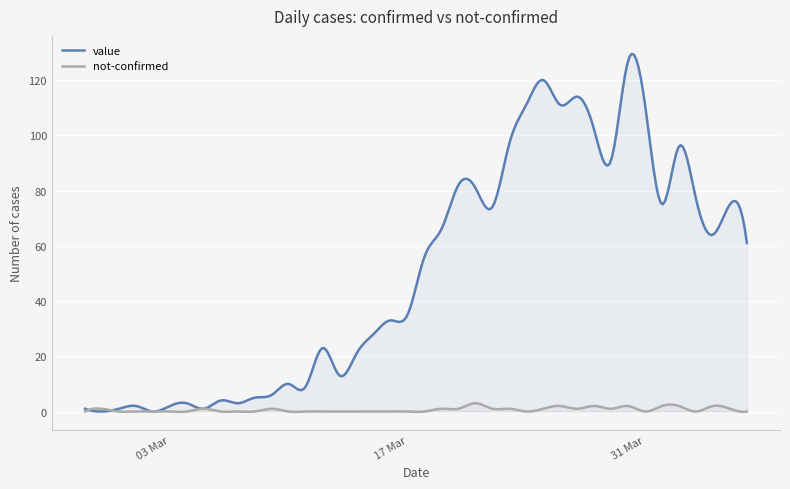

In not-confirmed, how many points are lower than both neighbors (excluding endpoints)?

18